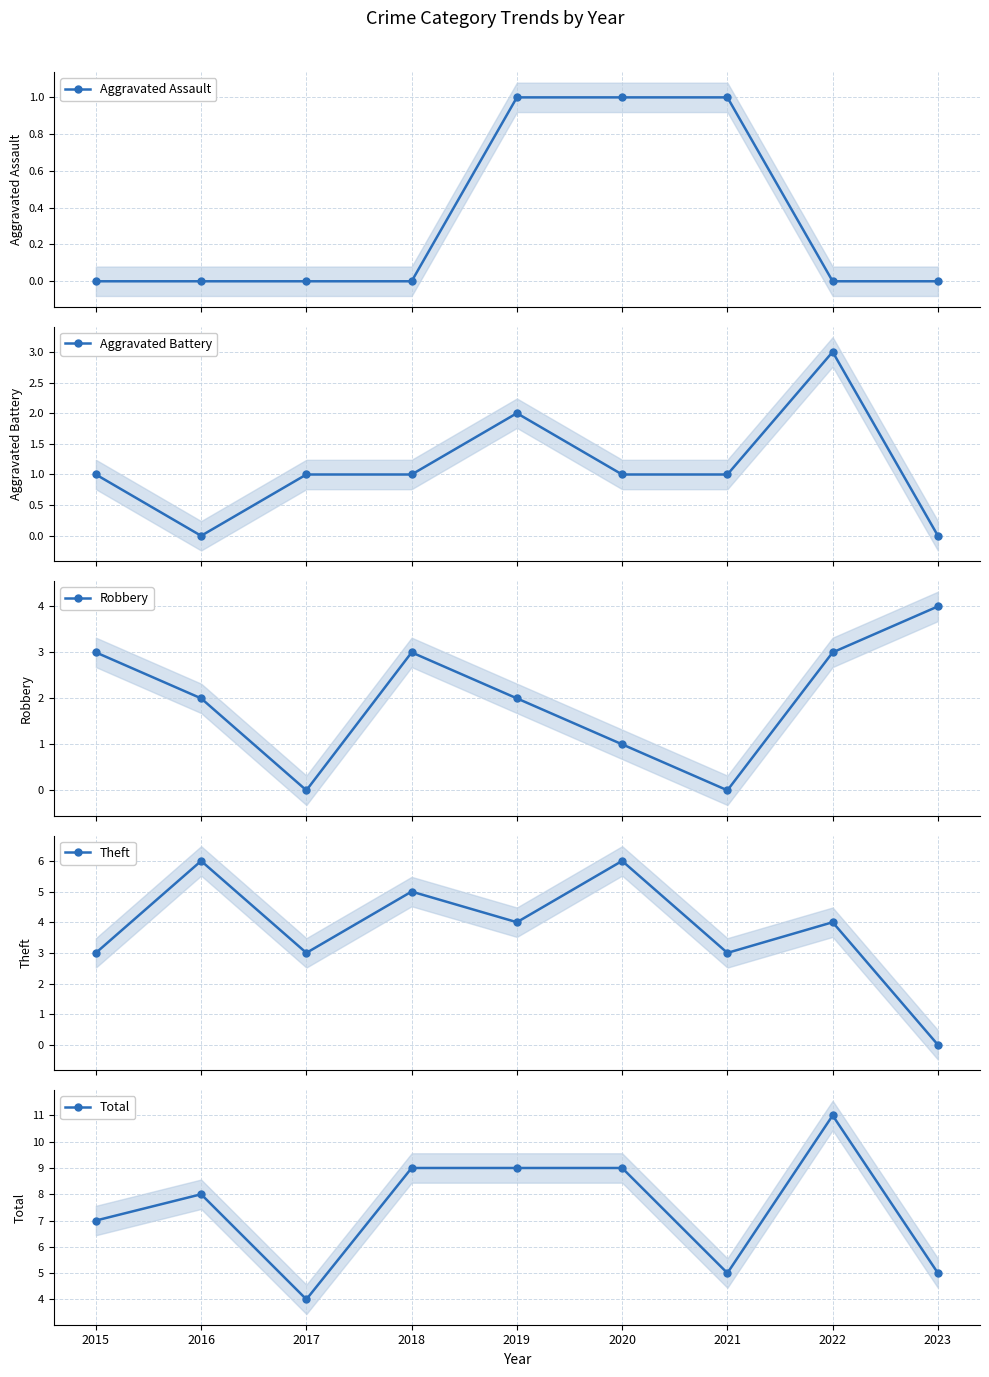

What are all the series names shown in the legend?

Aggravated Assault, Aggravated Battery, Robbery, Theft, Total